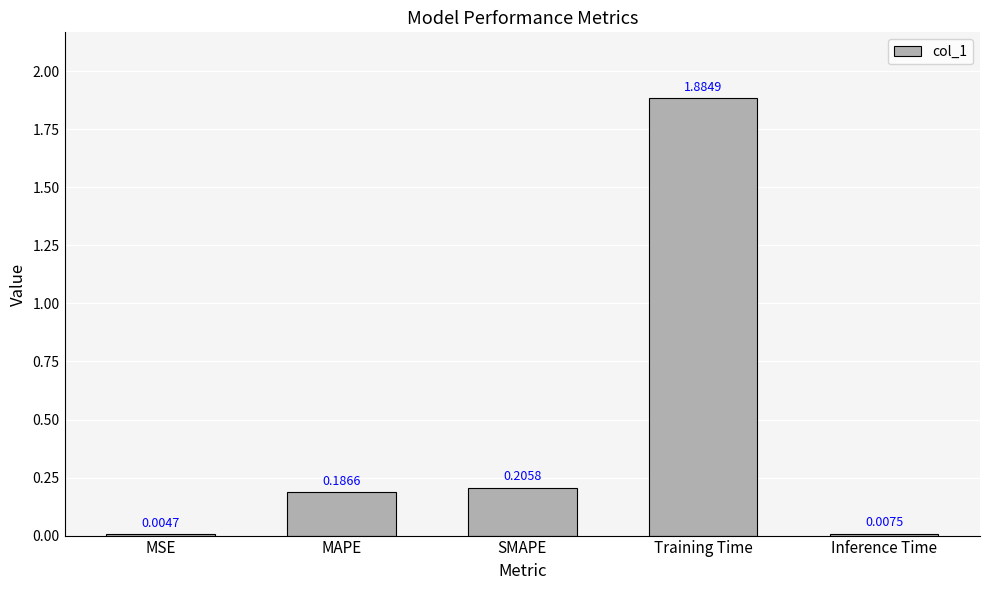

Between SMAPE and Inference Time, which is larger?

SMAPE